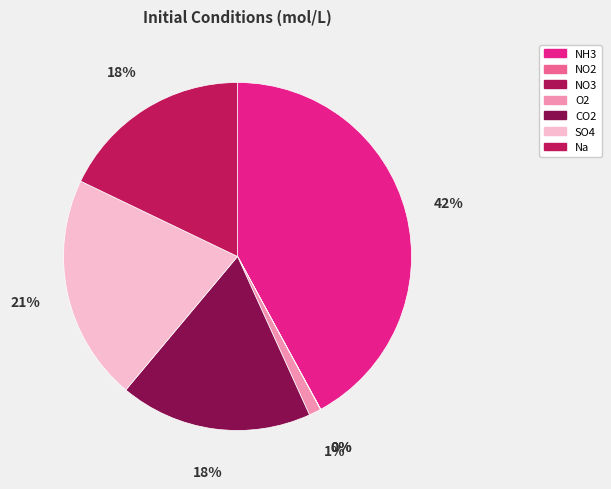

Which has a higher value, SO4 or NO2?

SO4